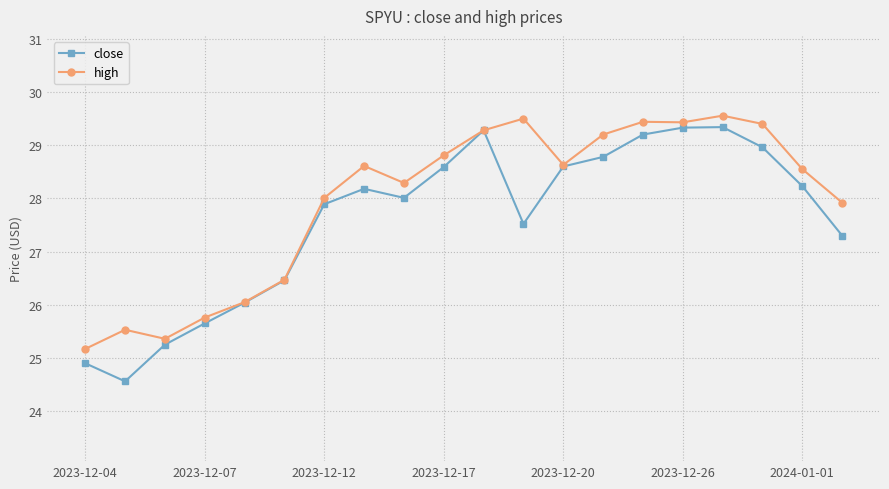

Which series has the widest spread of values?

close